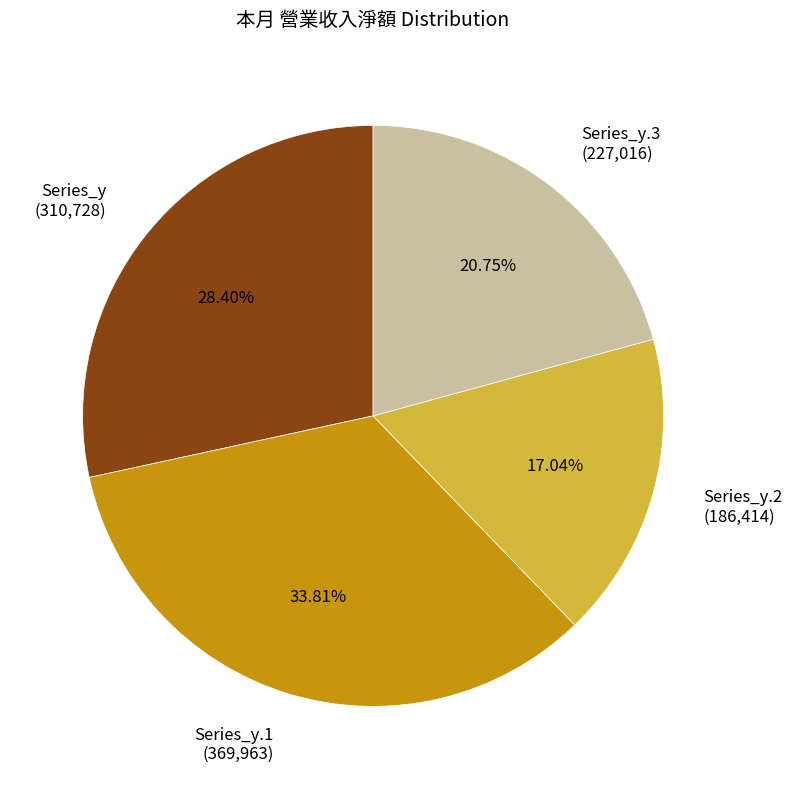

Does any single category account for the majority?

No